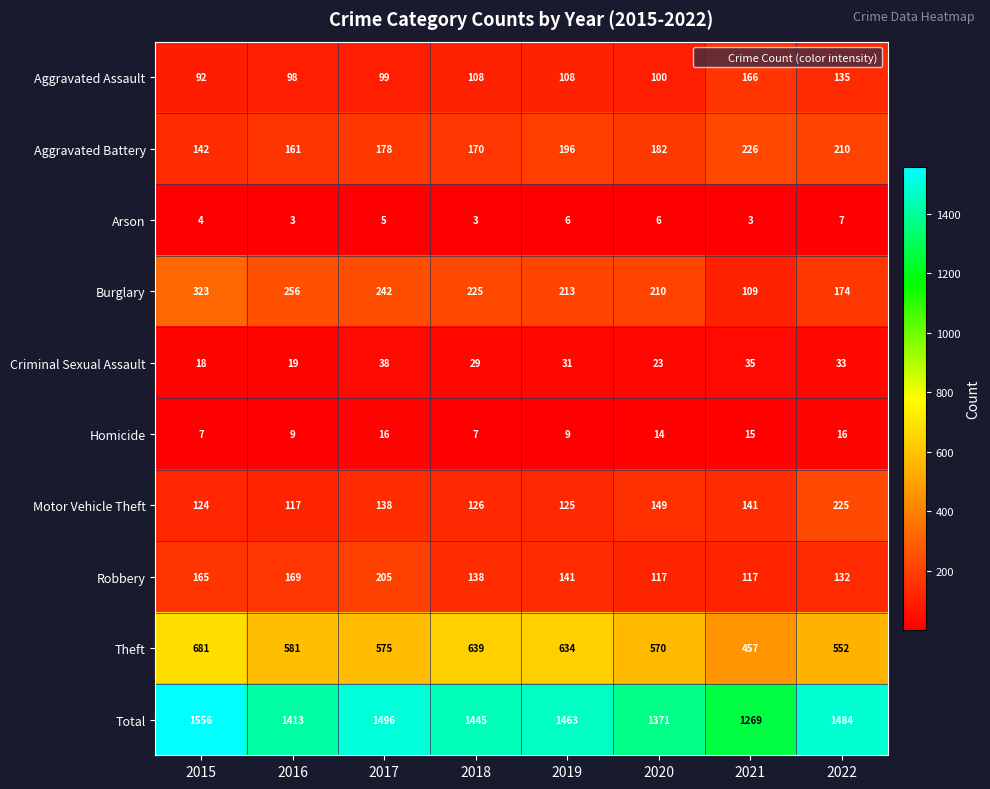

Which series has the largest total across all categories?

Total